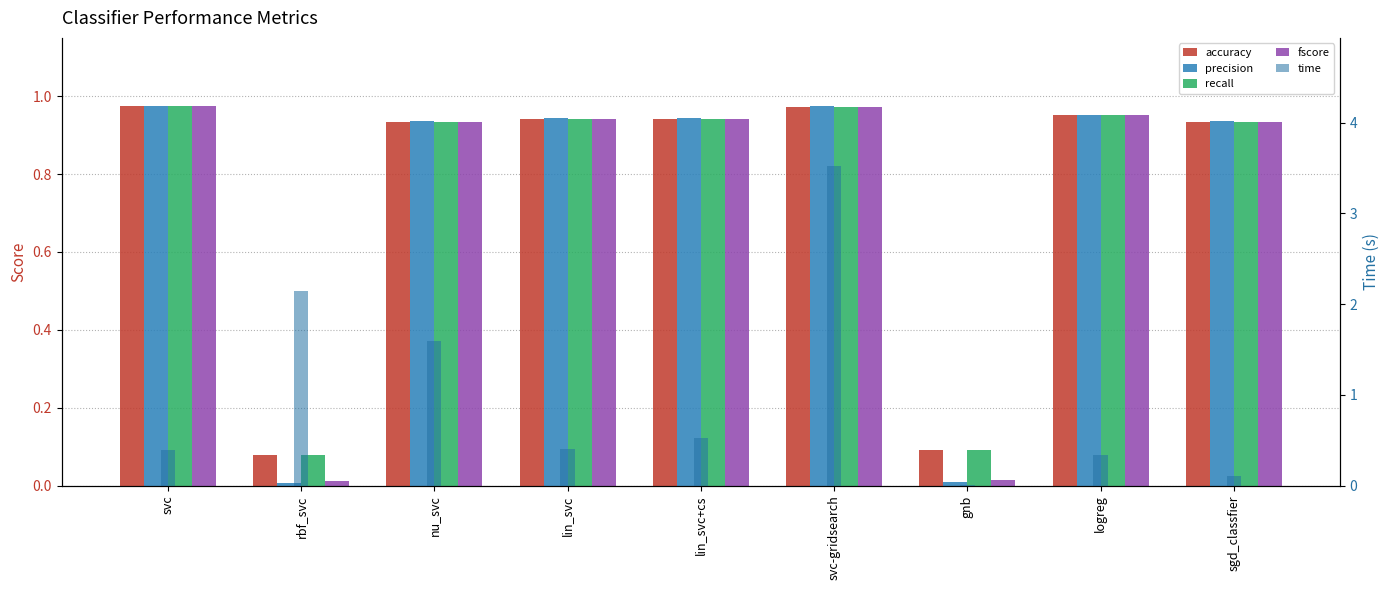

What is the sum of the precision values at nu_svc and logreg?

1.9